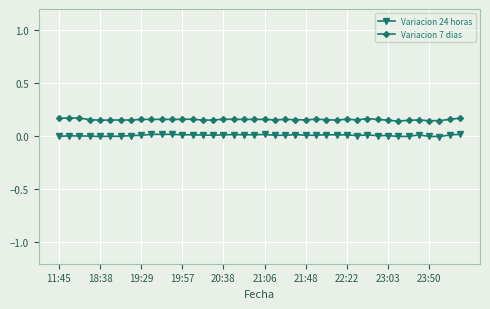

What is the sum of all Variacion 24 horas values?

0.4